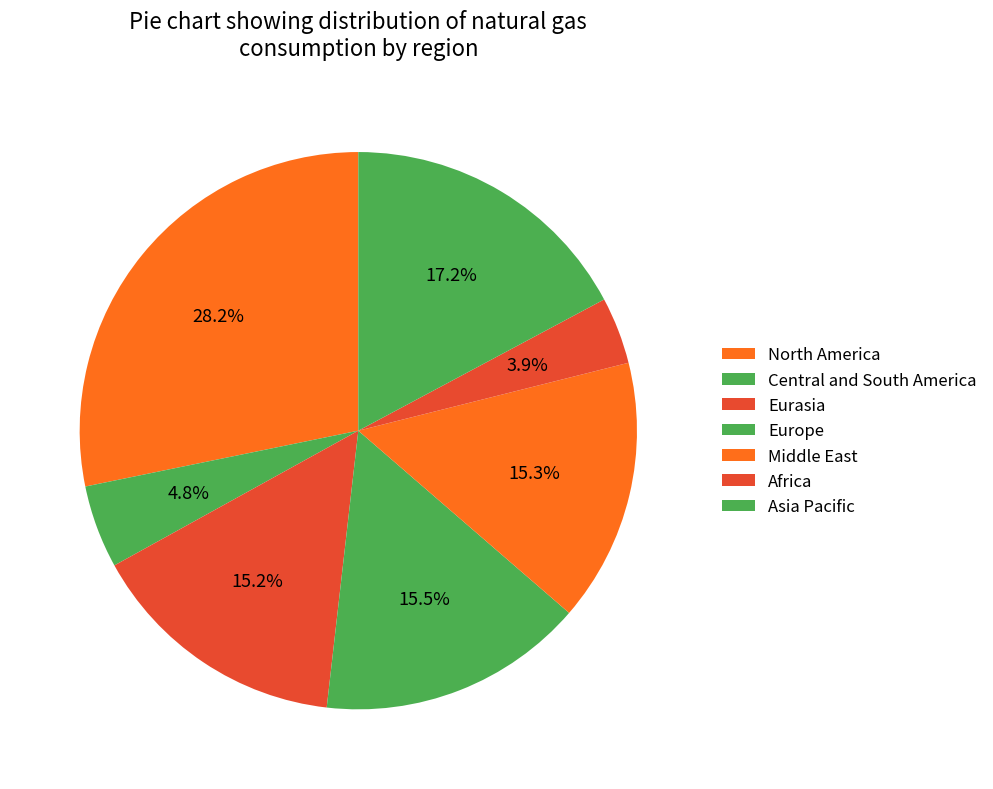

How many slices are in this pie chart?

7